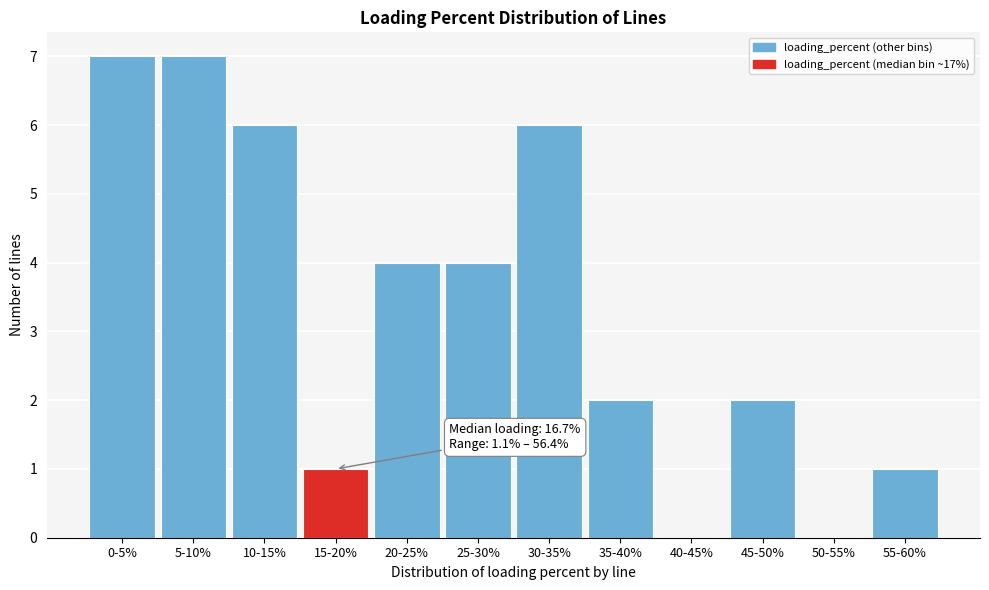

Reading left to right, extract all data points from this chart.

0-5%=7	5-10%=7	10-15%=6	15-20%=1	20-25%=4	25-30%=4	30-35%=6	35-40%=2	40-45%=0	45-50%=2	50-55%=0	55-60%=1